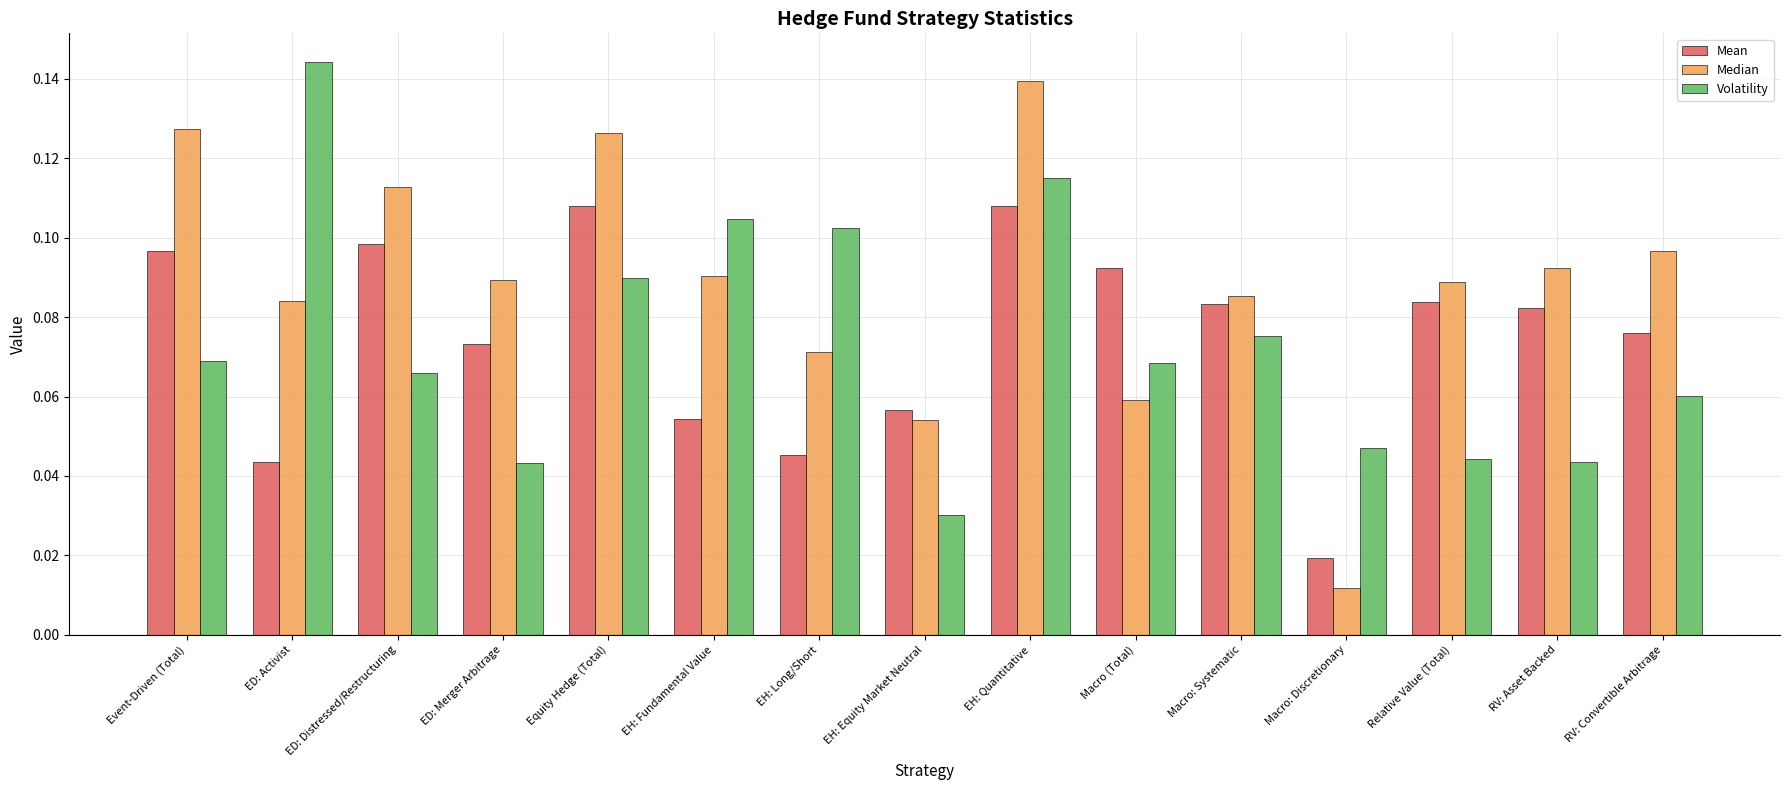

Between Equity Hedge (Total) and RV: Asset Backed, which series saw the biggest shift?

Volatility